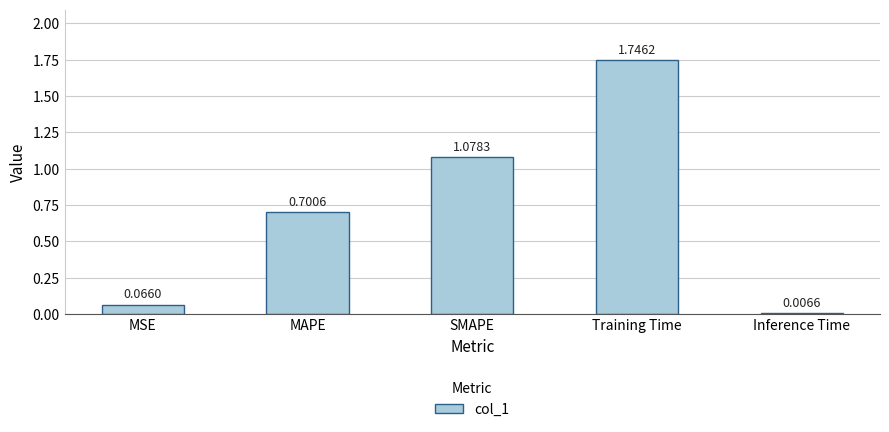

What is the change in value from MAPE to SMAPE?

+0.4